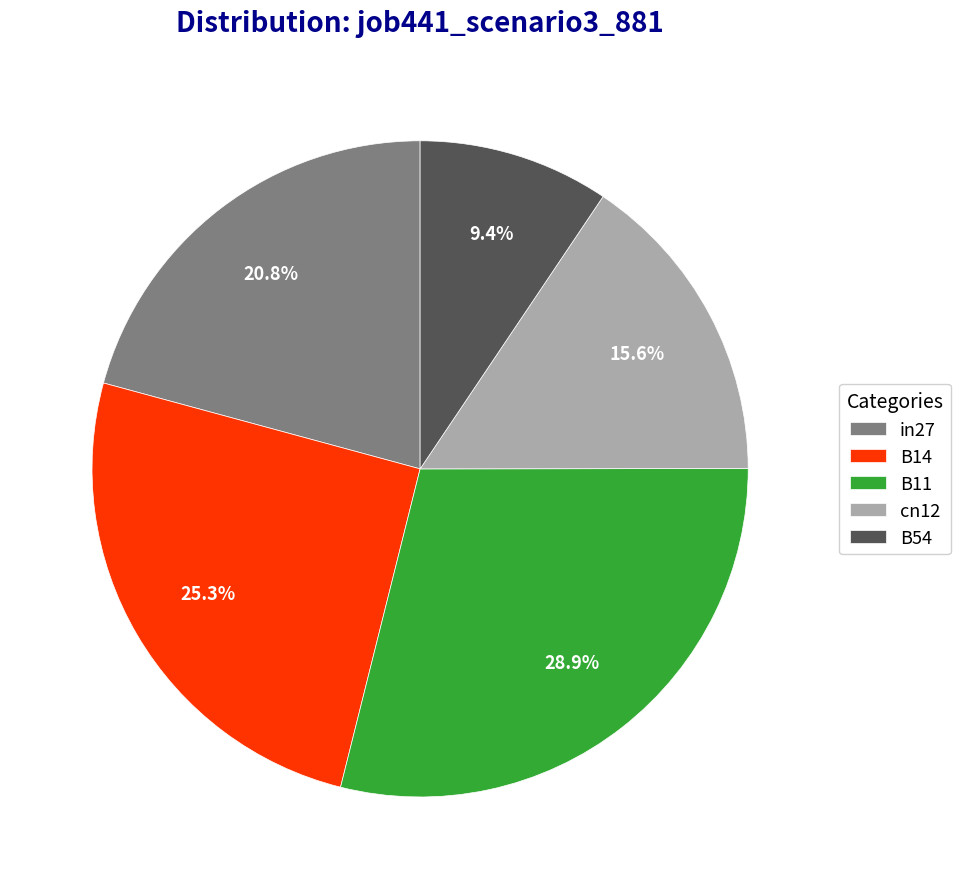

Is it true that in27 is 35% of the pie?

False